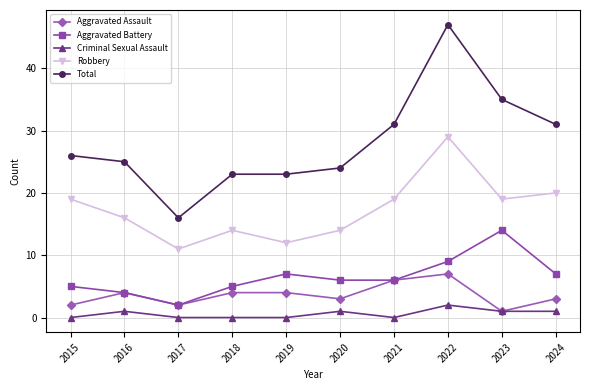

What is the maximum value shown in the chart?

47